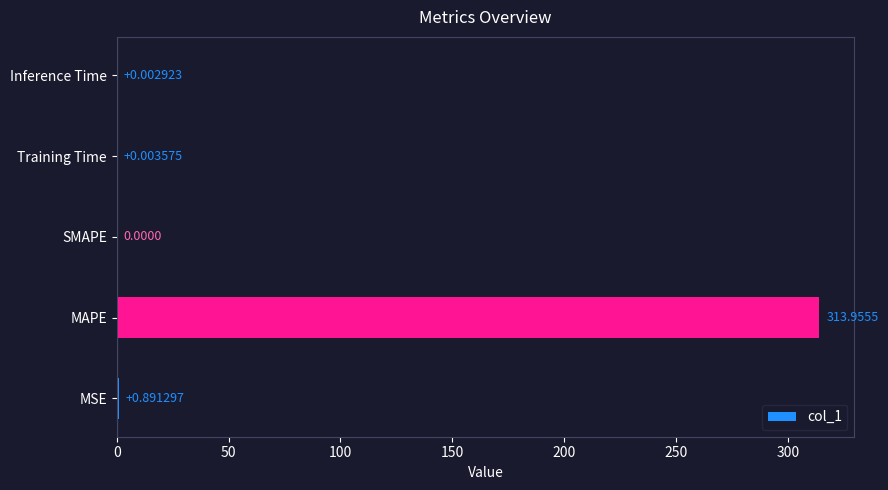

What is the sum of all values?

314.9